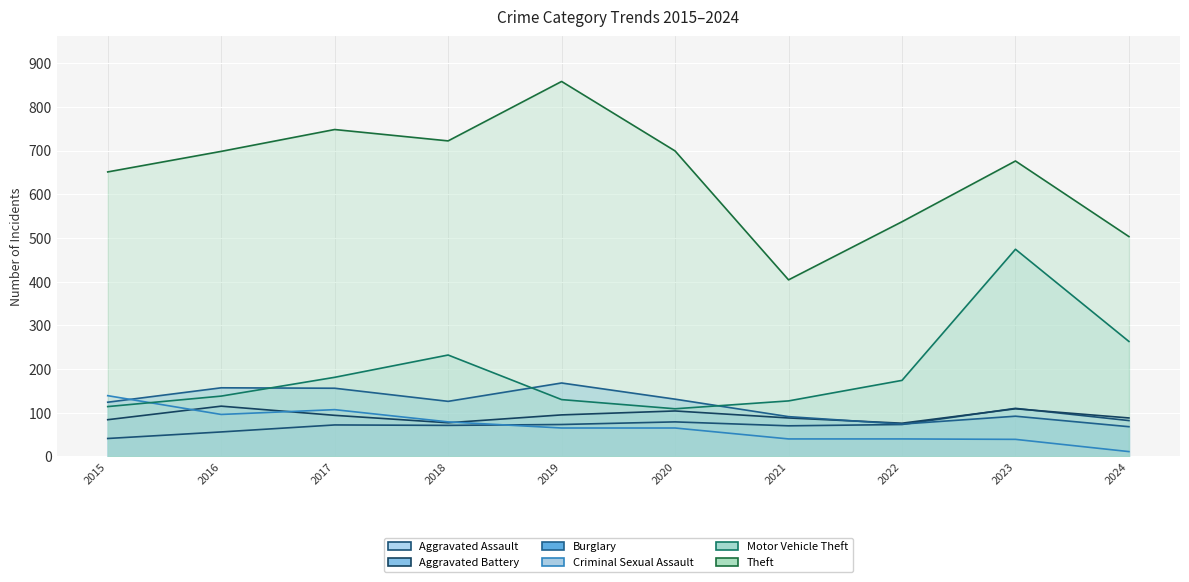

What is the spread (max minus min) of values at 2023?

637